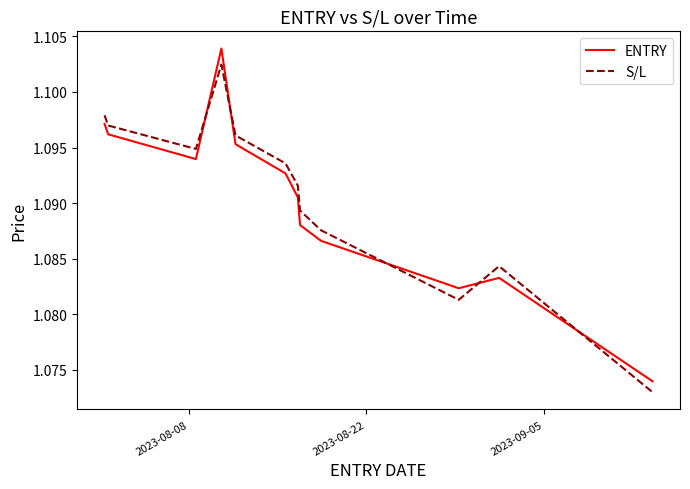

Rank the series by their maximum value, from highest to lowest.

ENTRY, S/L